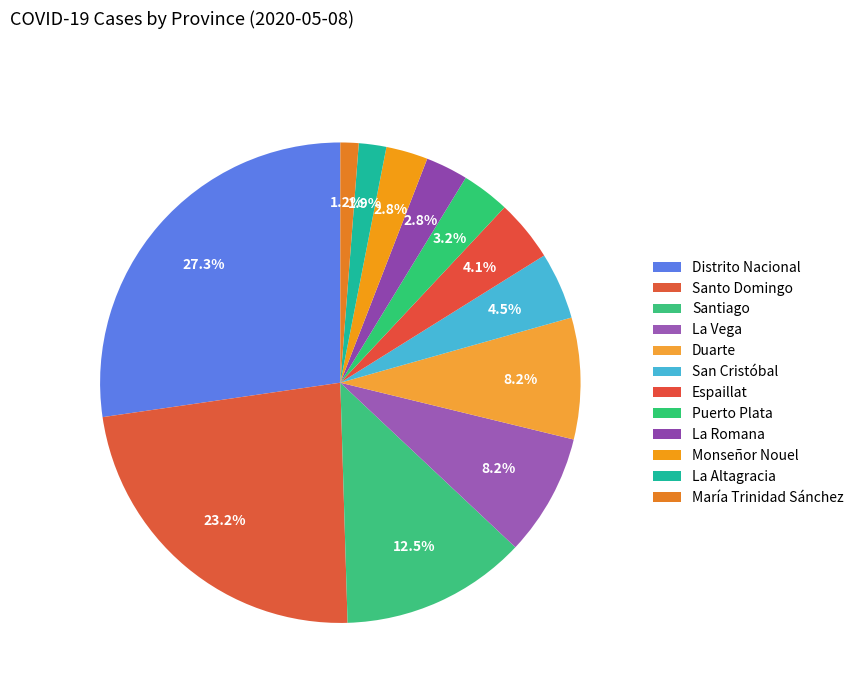

What is the largest slice in the pie chart?

Distrito Nacional